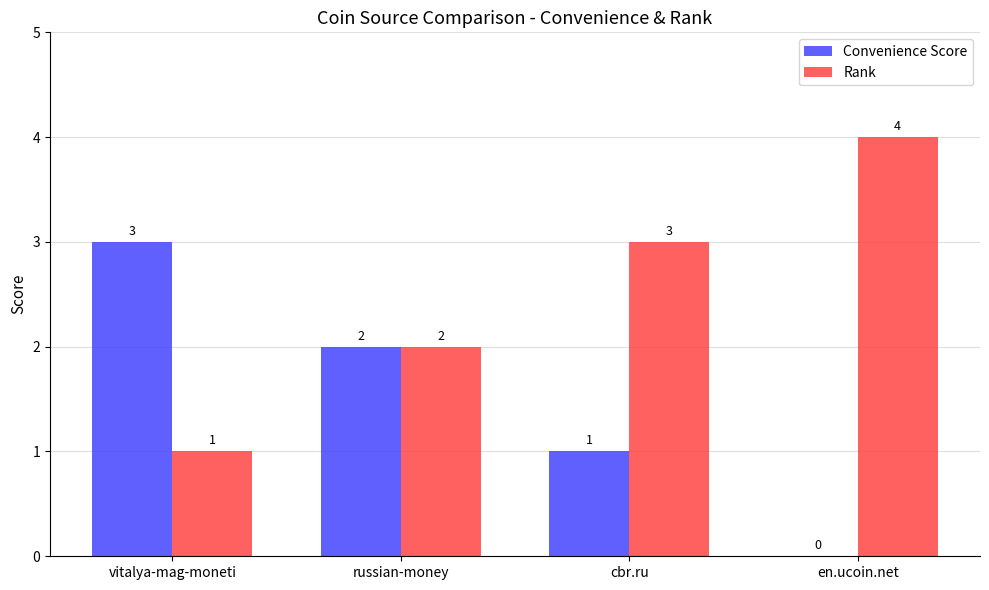

At which label is Convenience Score closest to 1?

cbr.ru